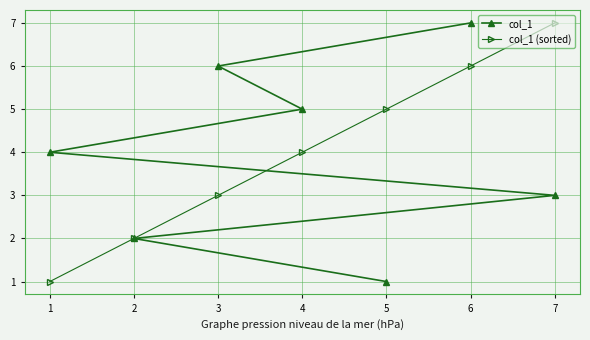

Reading left to right, what are all the values shown in this chart?

col_1: 1	2	3	4	5	6	7
col_1 (sorted): 1	2	3	4	5	6	7